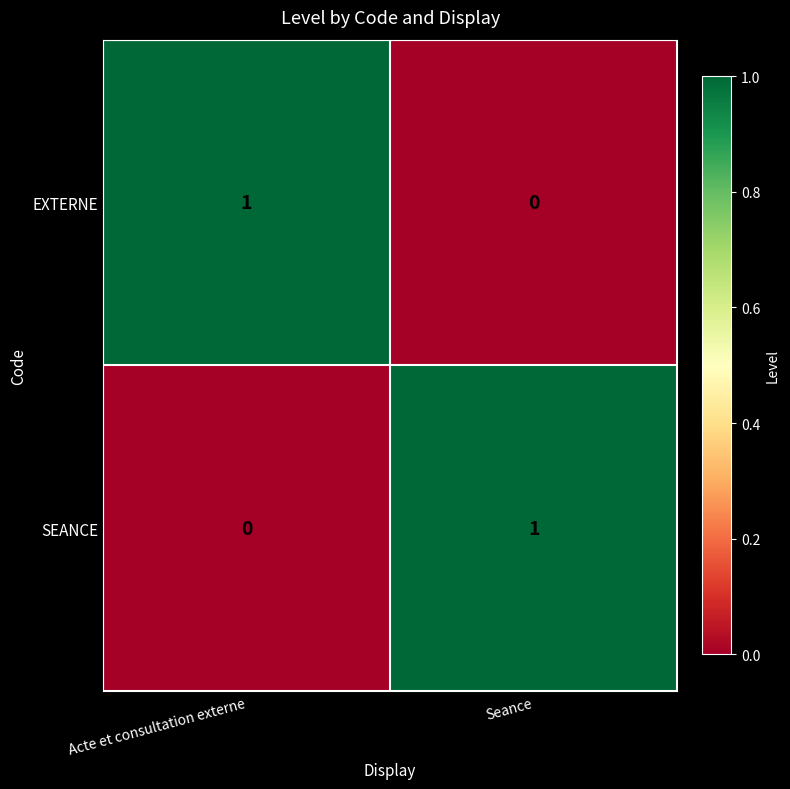

True or false: SEANCE has a value of 1 at Acte et consultation externe.

False